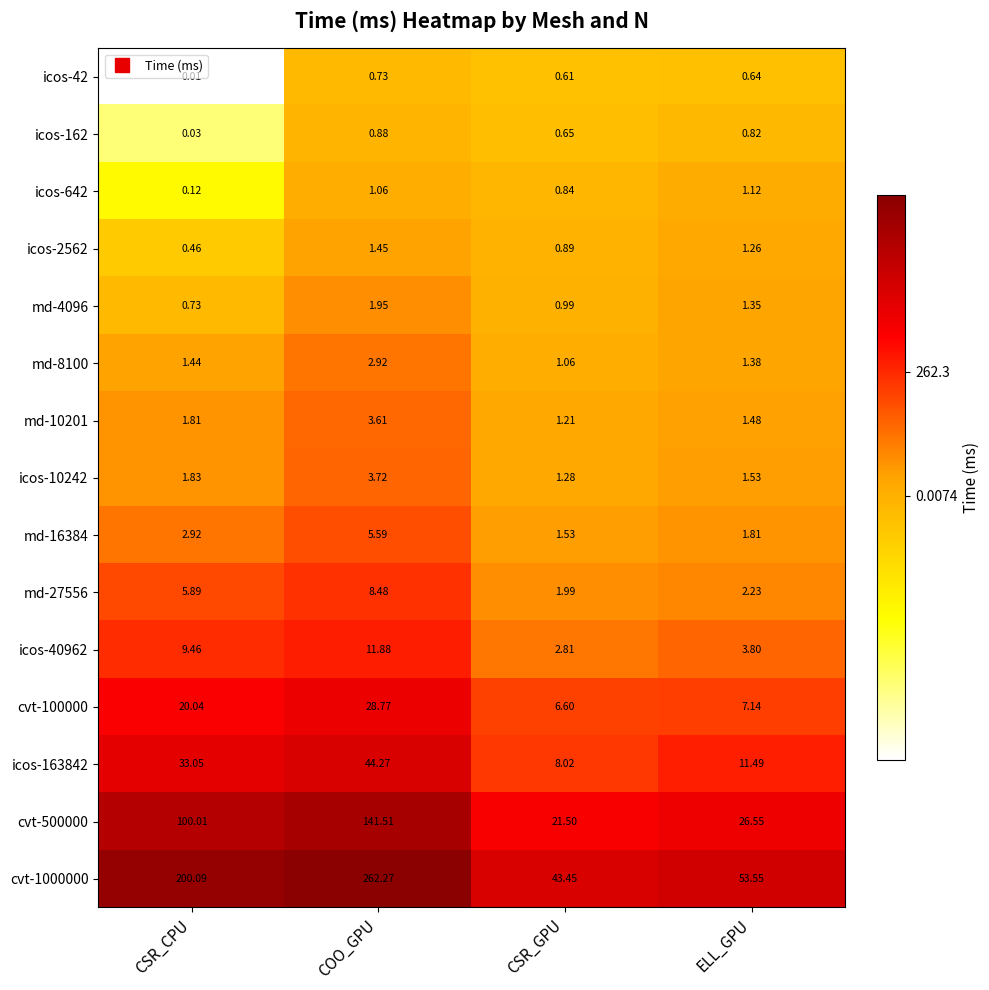

Which category has the lowest value across all series?

CSR_CPU